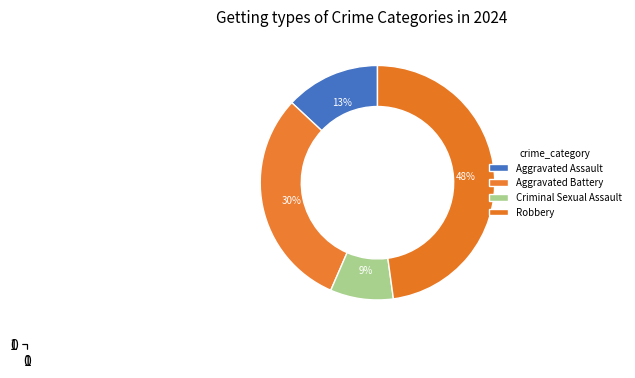

How many slices are in this pie chart?

4